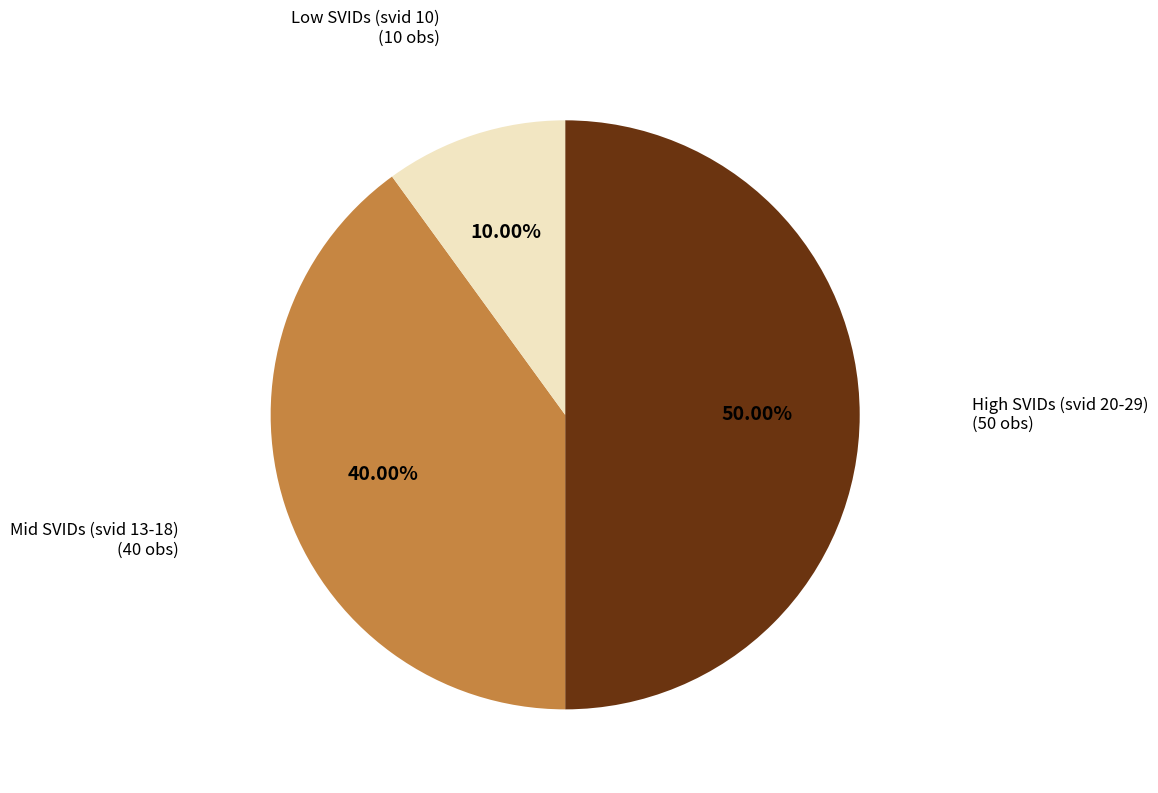

Which has a higher value, Mid SVIDs (svid 13-18) or High SVIDs (svid 20-29)?

High SVIDs (svid 20-29)